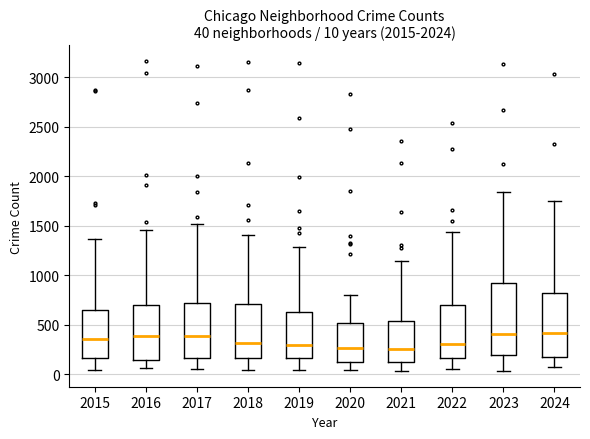

Comparing the boxes themselves (not the whiskers), which one is the tallest?

2023